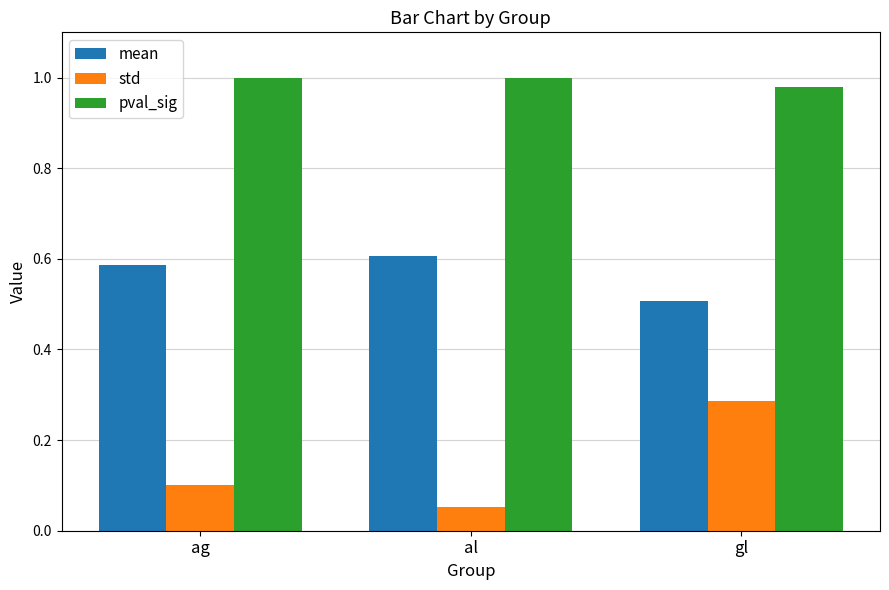

True or false: std has a value of 0.1 at al.

True